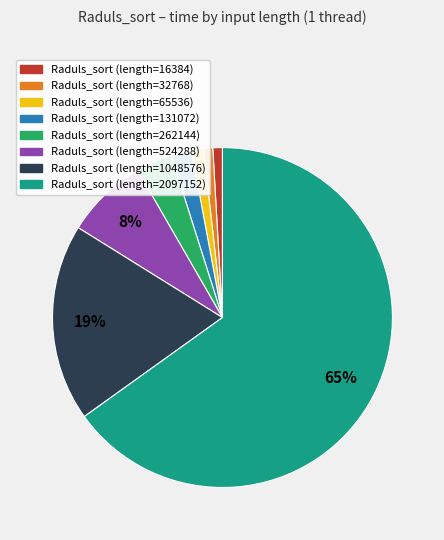

To the nearest percent, what is the average slice percentage?

12%